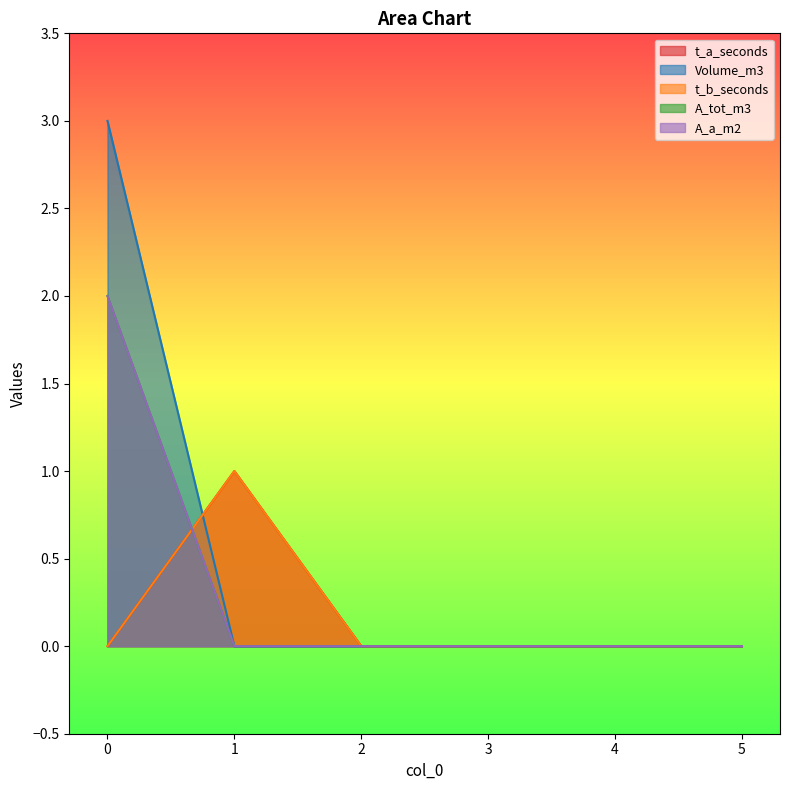

True or false: A_a_m2 has a value of 0 at 4.

True